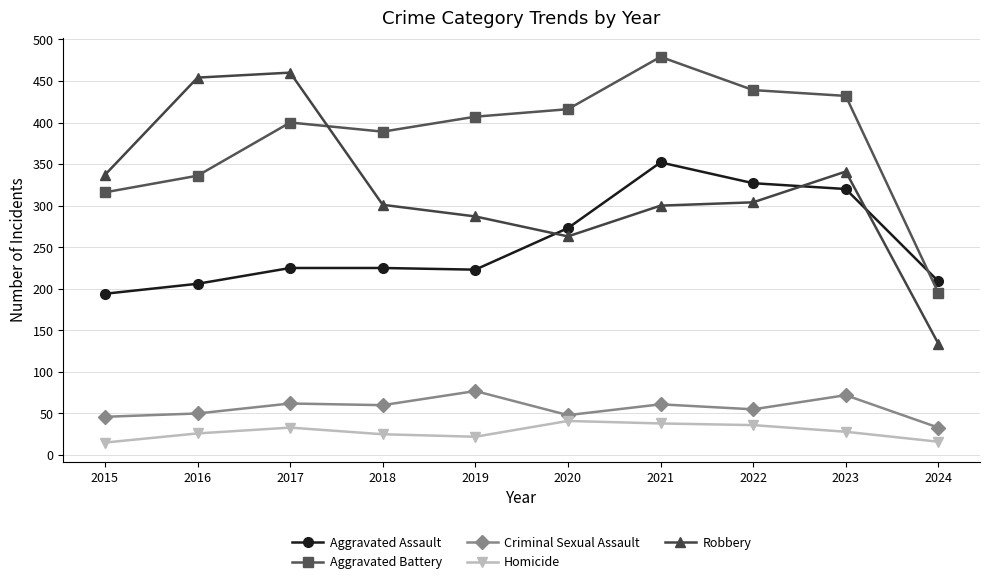

What is the sum of all Homicide values?

280